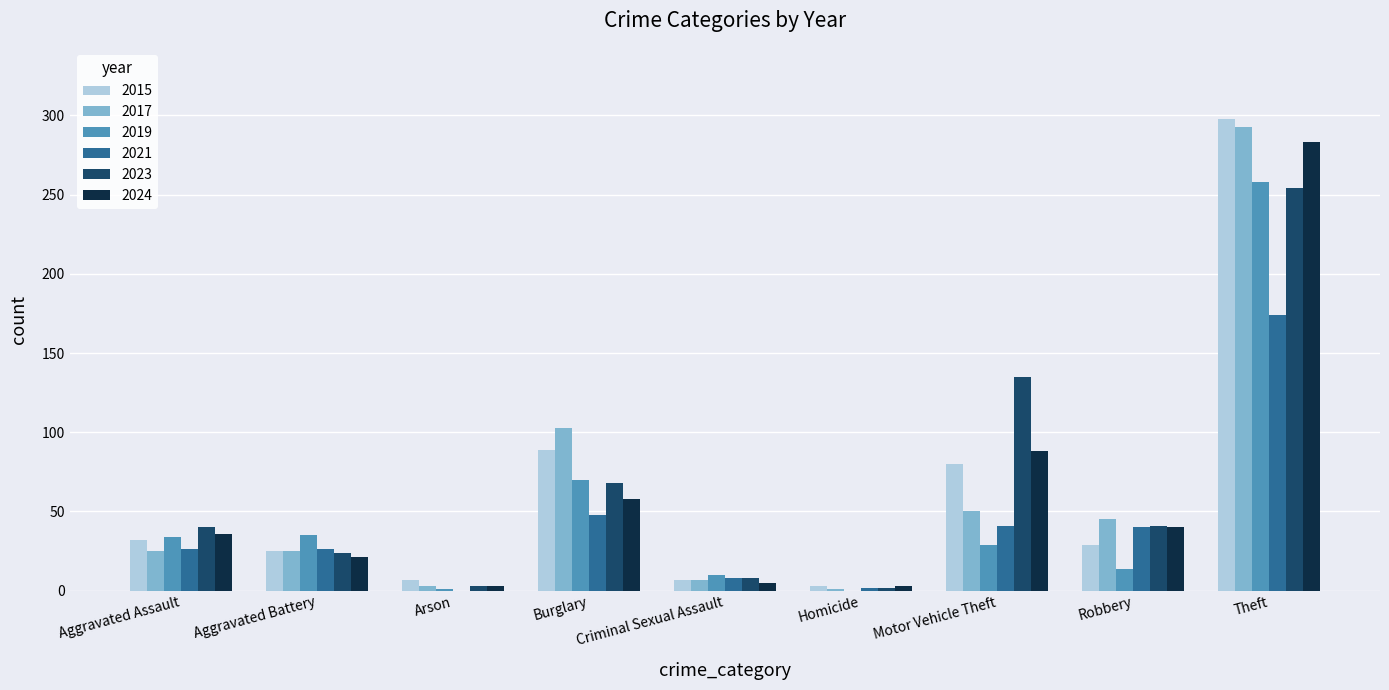

What are all the series names shown in the legend?

2015, 2017, 2019, 2021, 2023, 2024